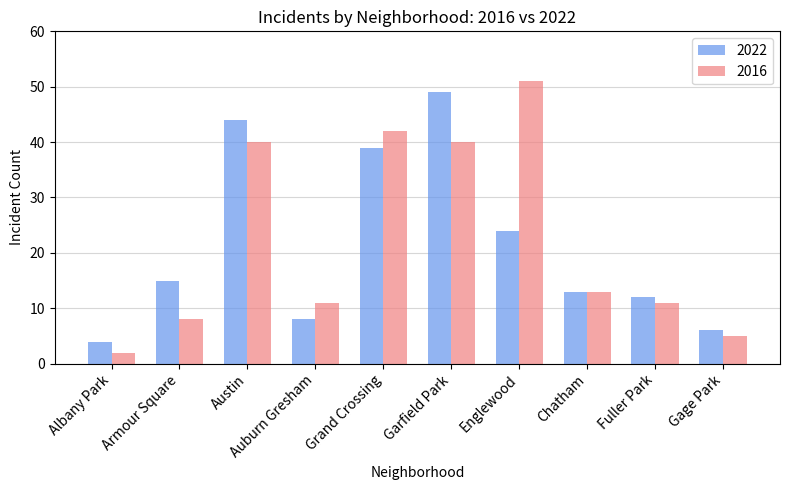

What is the difference between the maximum and second lowest values in the 2016 series?

46